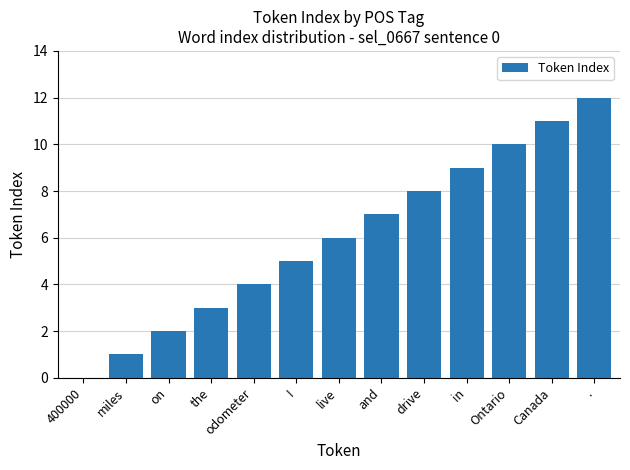

What is the sum of all values?

78